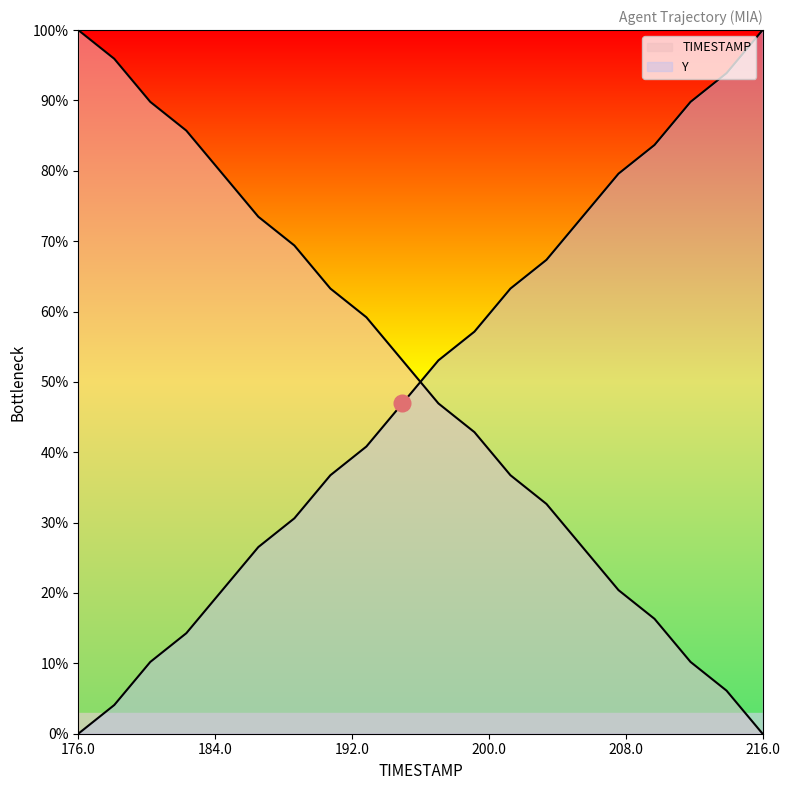

What is the value of the Y point at the 6th from the left?

26.5